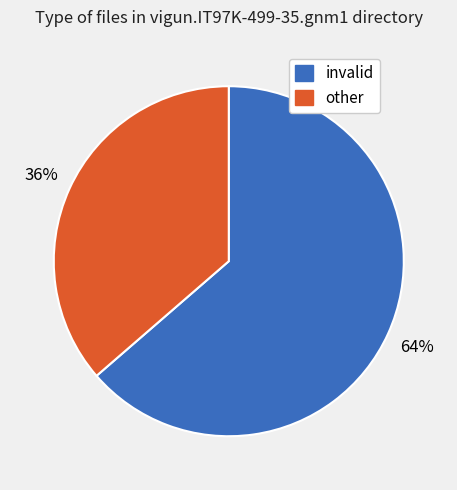

To the nearest percent, what is the average slice percentage?

50%